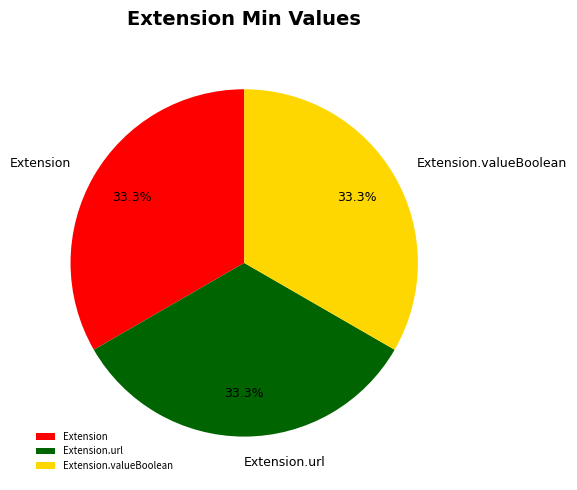

What percentage is the Extension.url slice, to the nearest percent?

33%